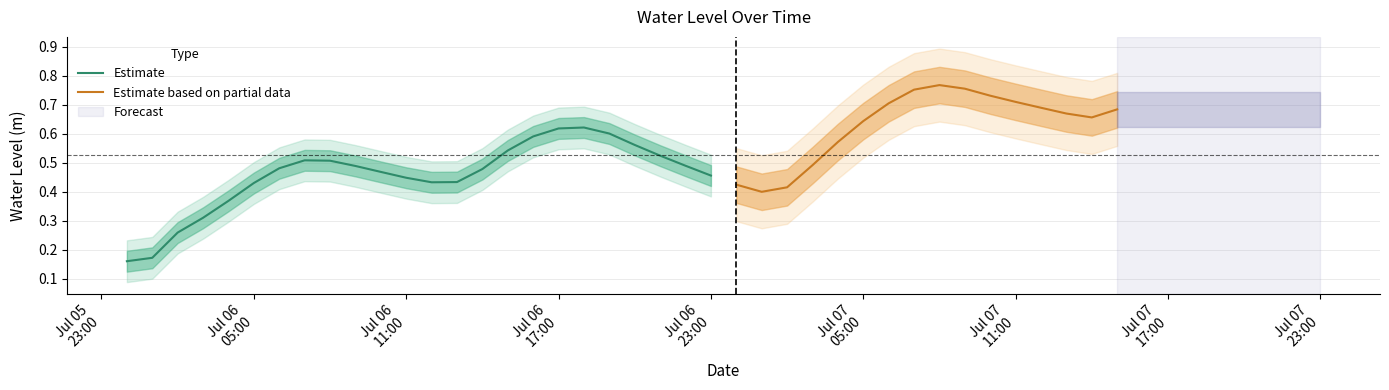

What is the smallest value displayed?

0.2